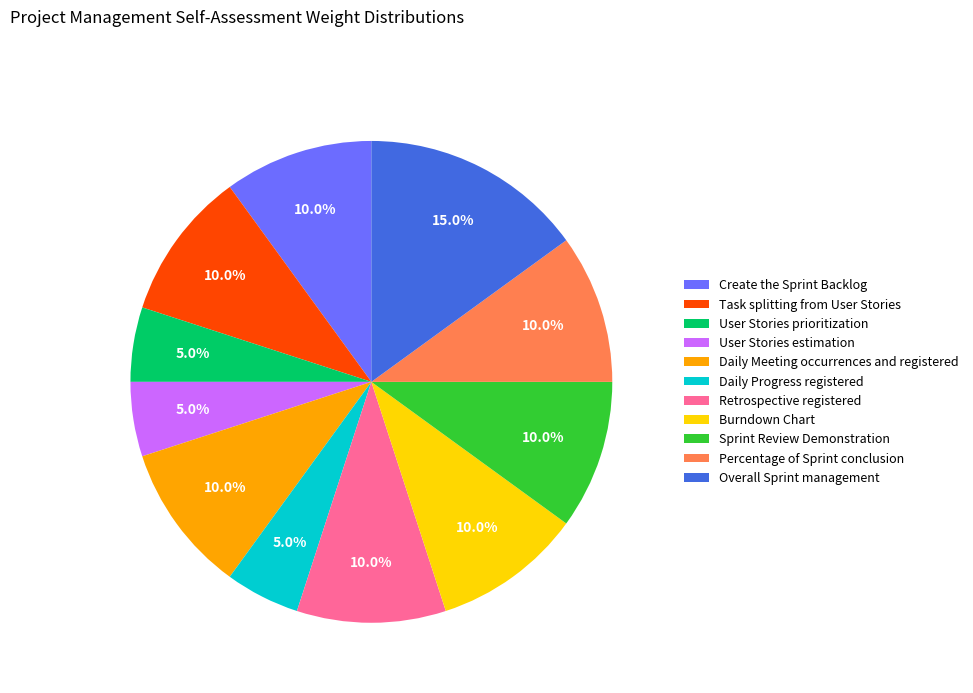

What is the largest slice in the pie chart?

Overall Sprint management